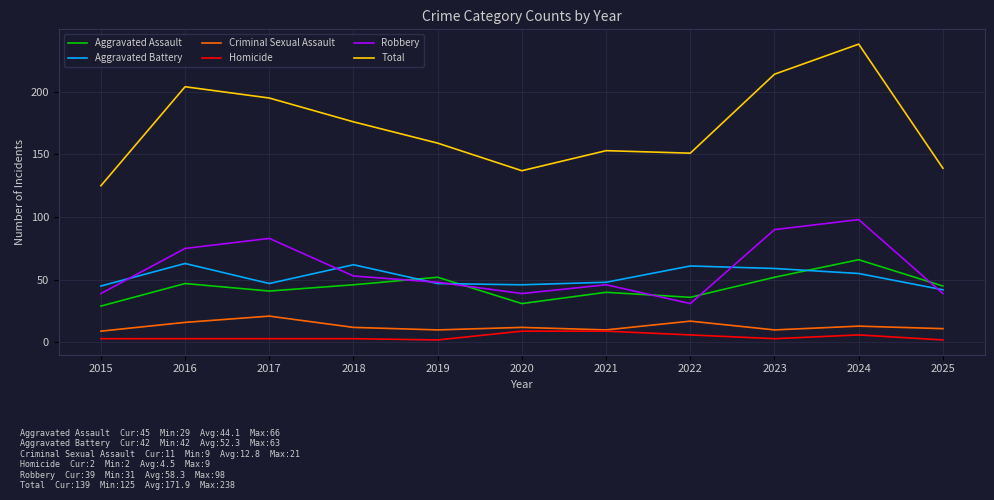

What is the difference between the highest and lowest values at 2021?

144